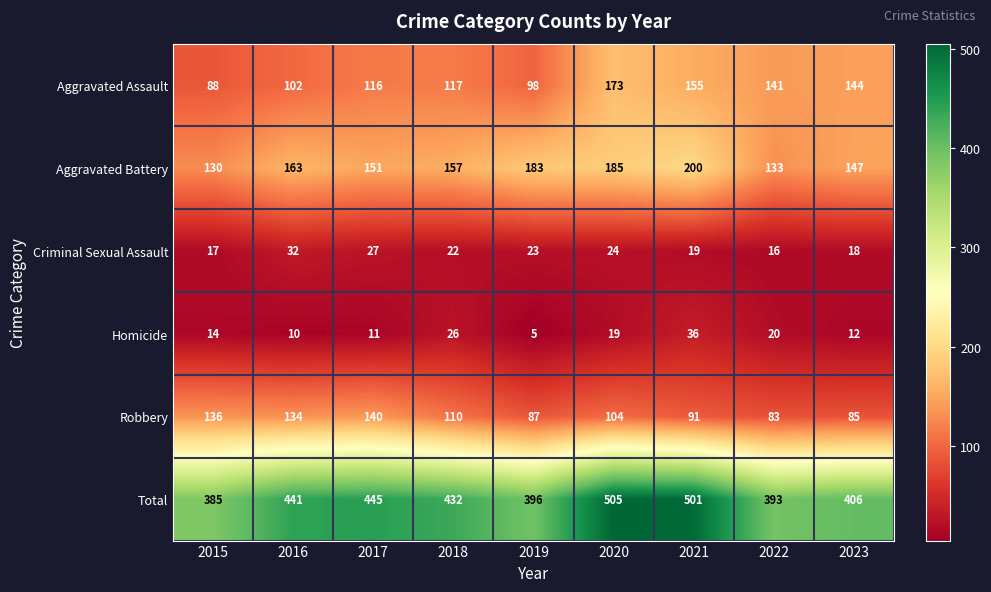

Is it true that Criminal Sexual Assault equals 29 at 2015?

False